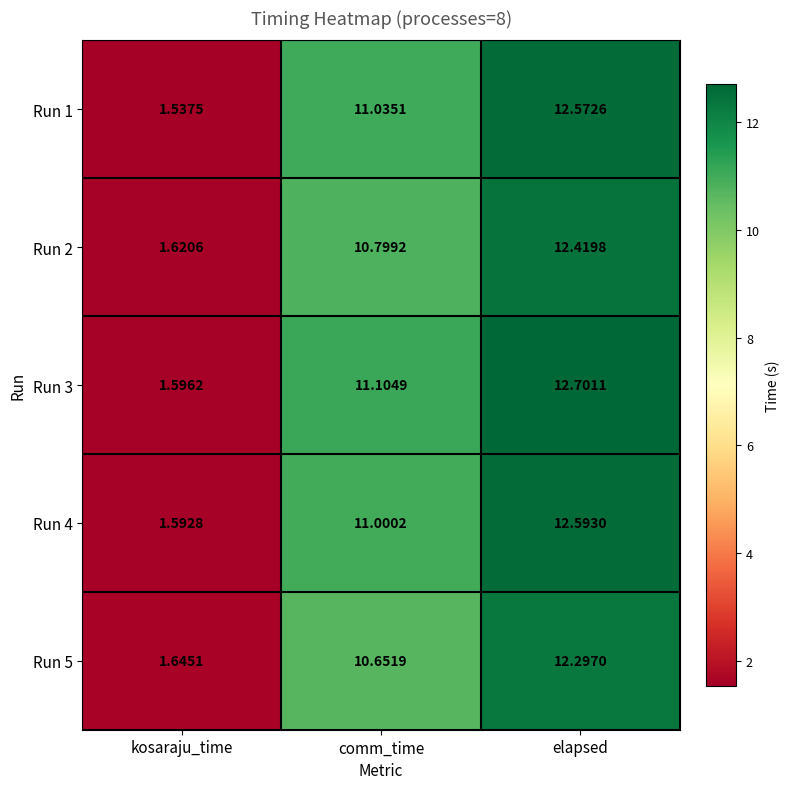

Rank the series at comm_time from highest to lowest value.

Run 3, Run 1, Run 4, Run 2, Run 5